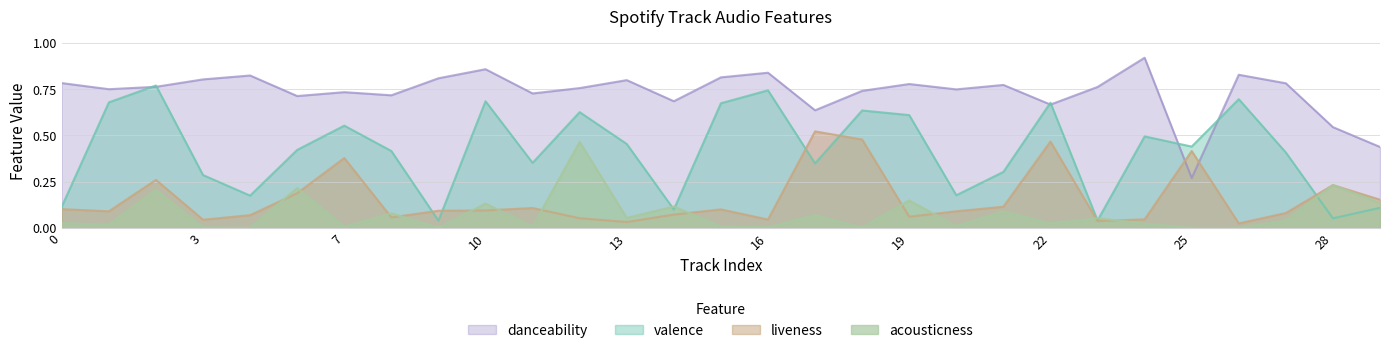

What is the difference between the second highest and second lowest values in the valence series?

0.7